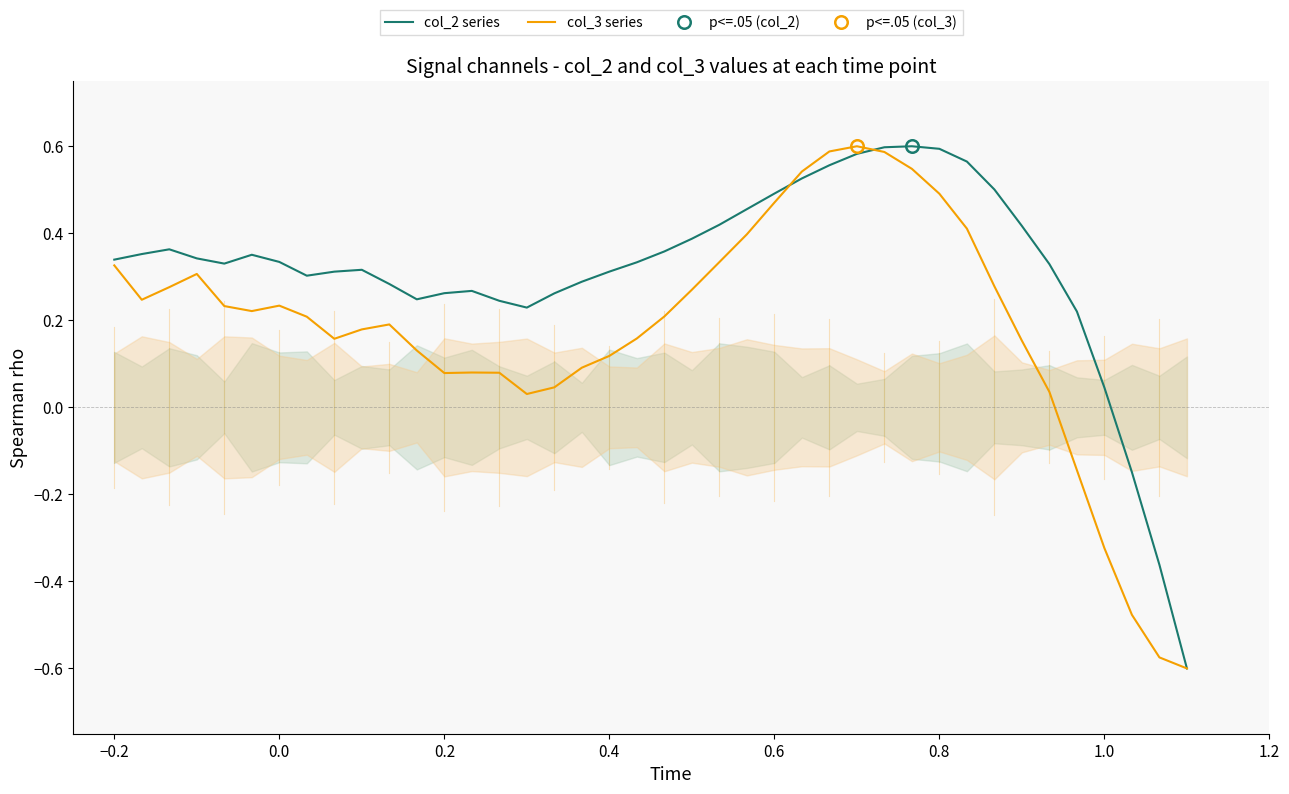

Where is col_2 series nearest to the value 0?

1.0